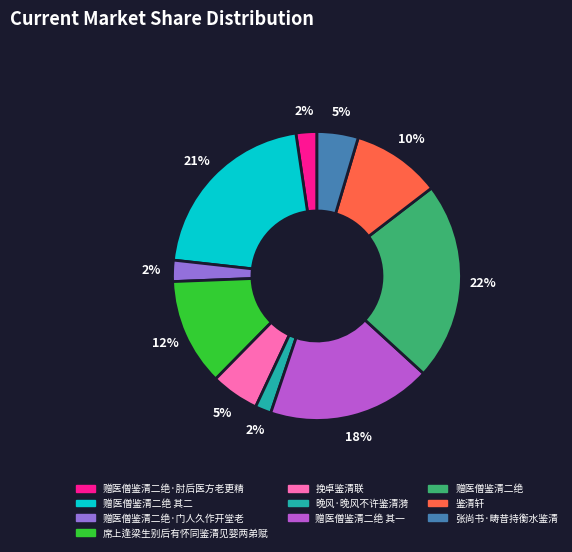

Does any single category account for the majority?

No